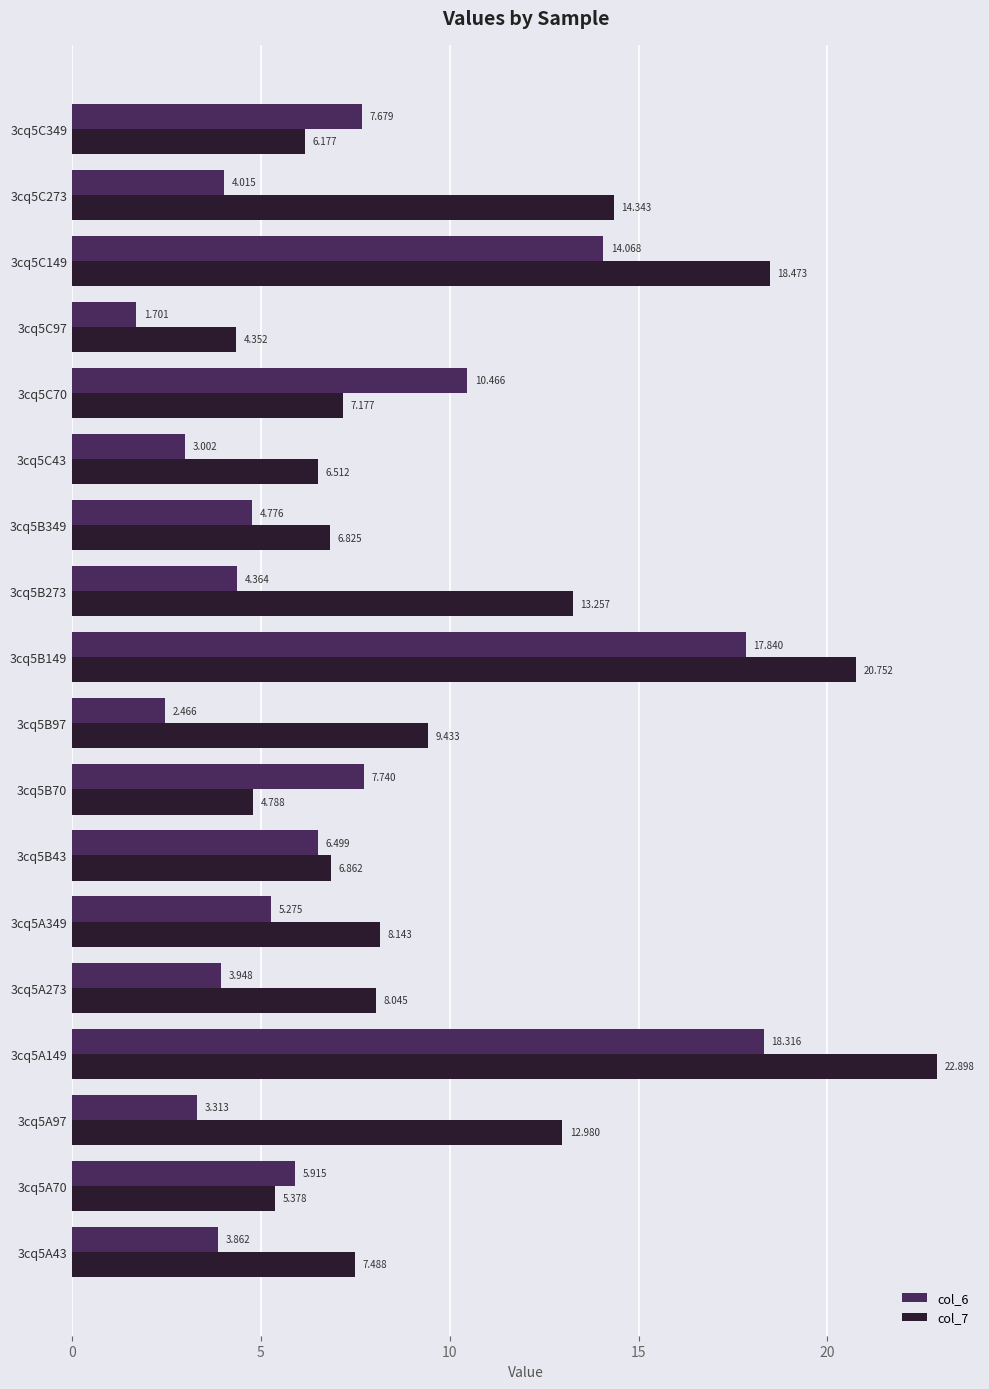

Is the value of col_7 at 3cq5B97 greater than the value of col_6 at 3cq5A349?

Yes